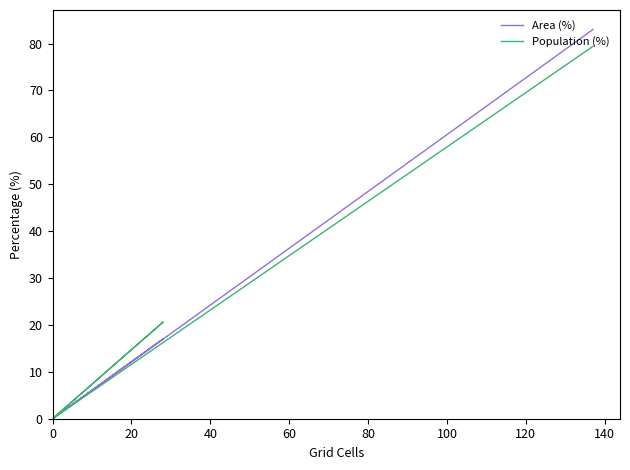

True or false: Population (%) and Area (%) cross at least once.

False